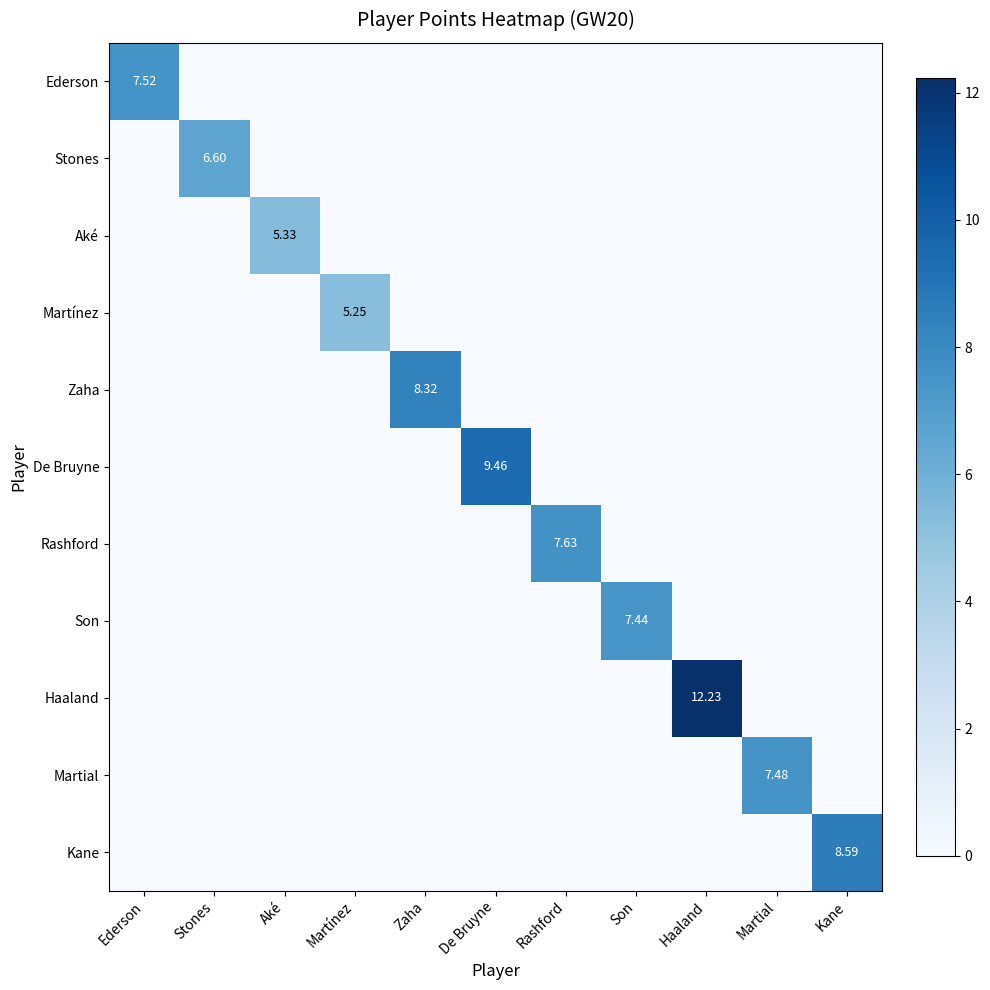

At which category is the sum across all series the highest?

Haaland